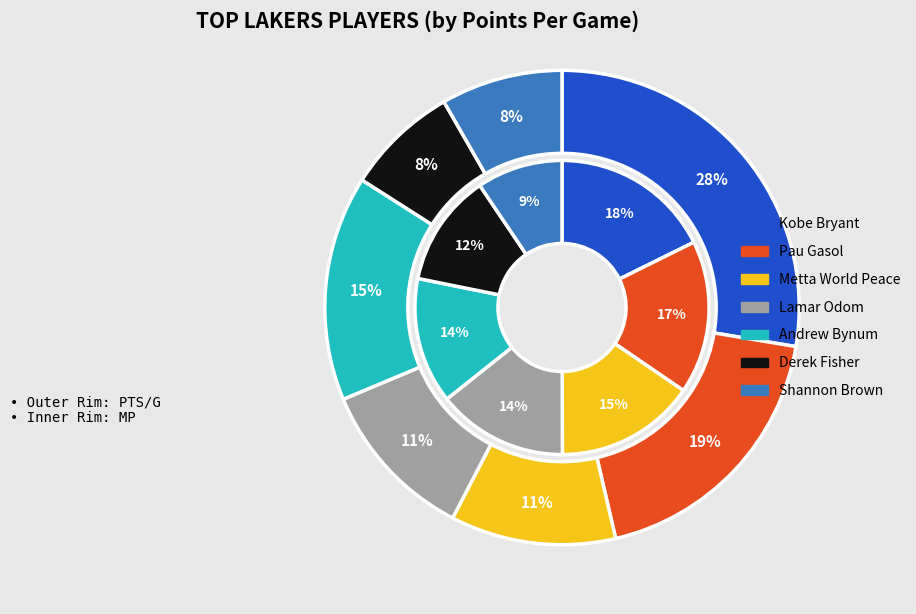

What portion of the pie excludes pts_values?

72.4%